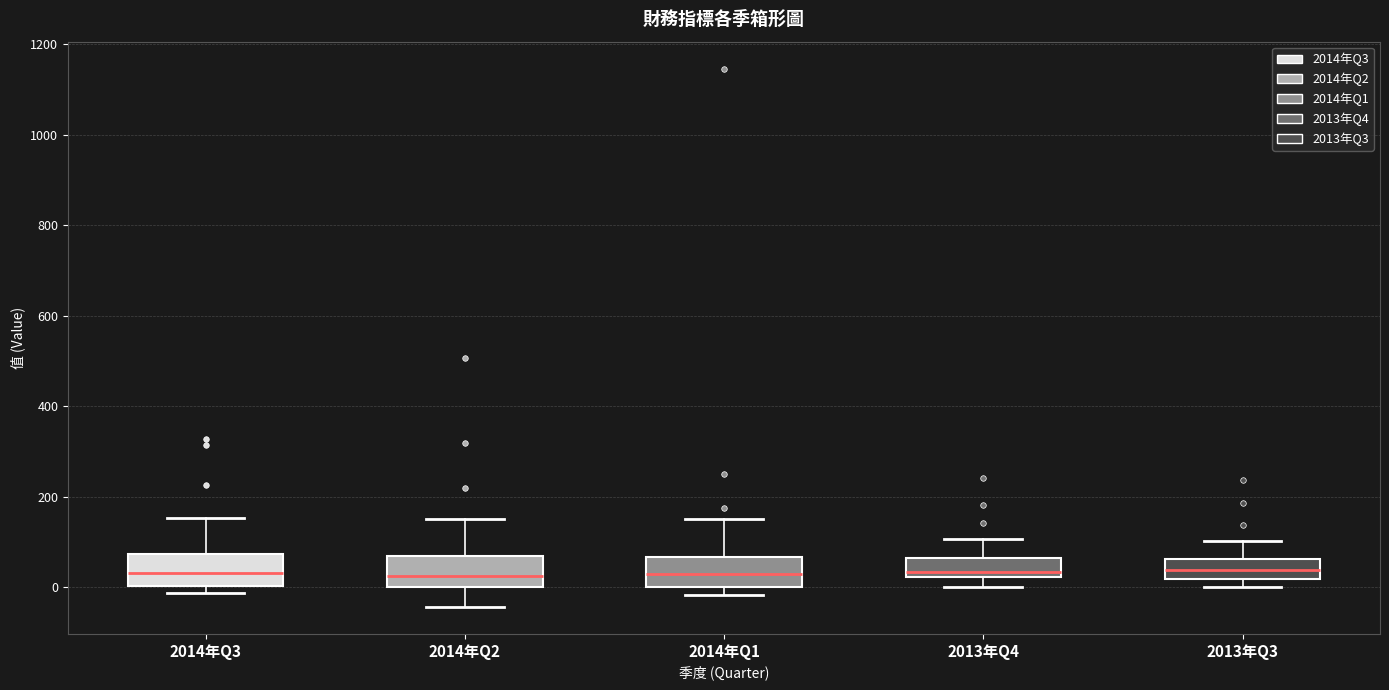

Reading left to right, transcribe this box plot: for each box, give where its median line is, the range the box spans, and where its two whiskers end, as read against the y-axis. The values are not printed on the chart, so give them approximately, as read against the axis.

2014年Q3: median 40, box 0 to 80, whiskers -20 to 160
2014年Q2: median 20, box 0 to 60, whiskers -40 to 160
2014年Q1: median 20, box 0 to 60, whiskers -20 to 160
2013年Q4: median 40, box 20 to 60, whiskers 0 to 100
2013年Q3: median 40, box 20 to 60, whiskers 0 to 100